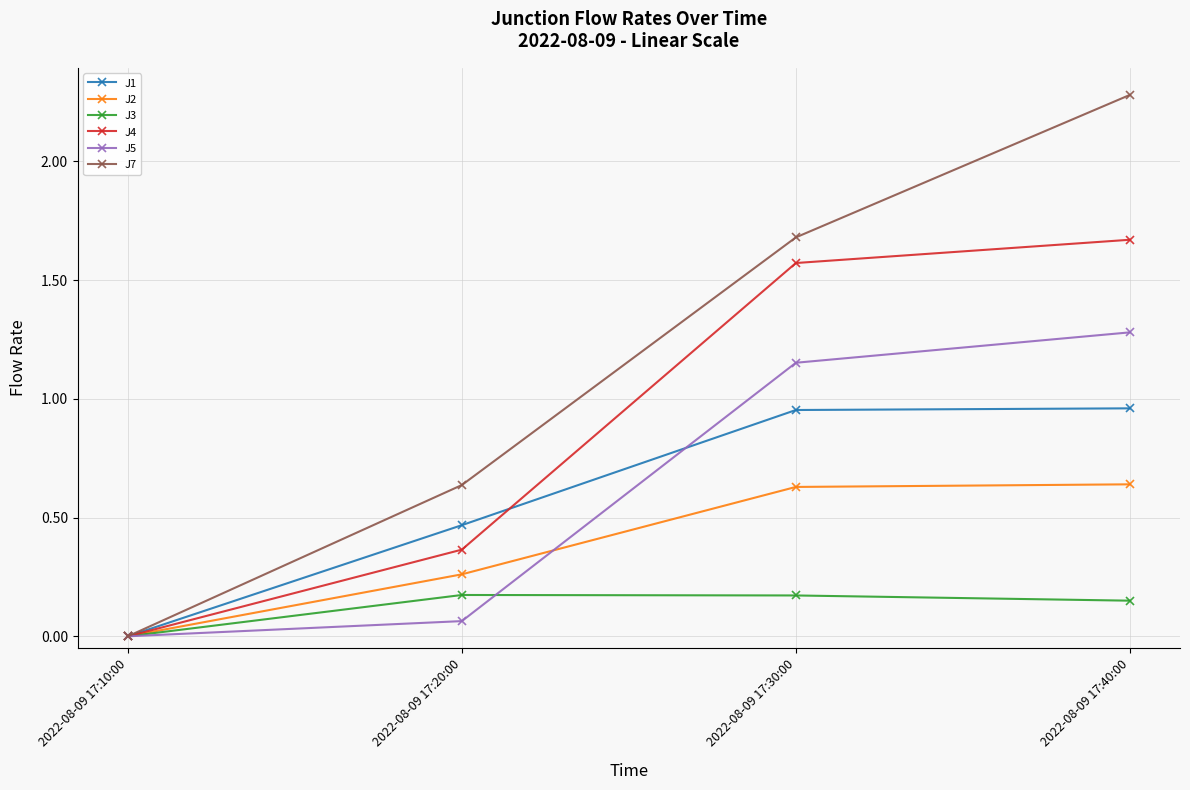

What is the label of the 2nd point from the left?

2022-08-09 17:20:00